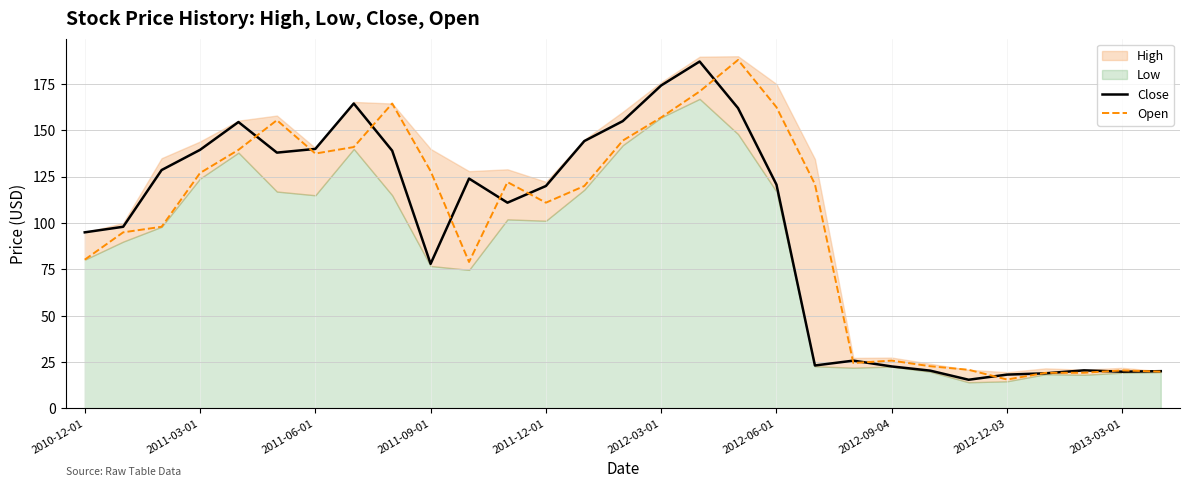

What position from the right is 13?

16